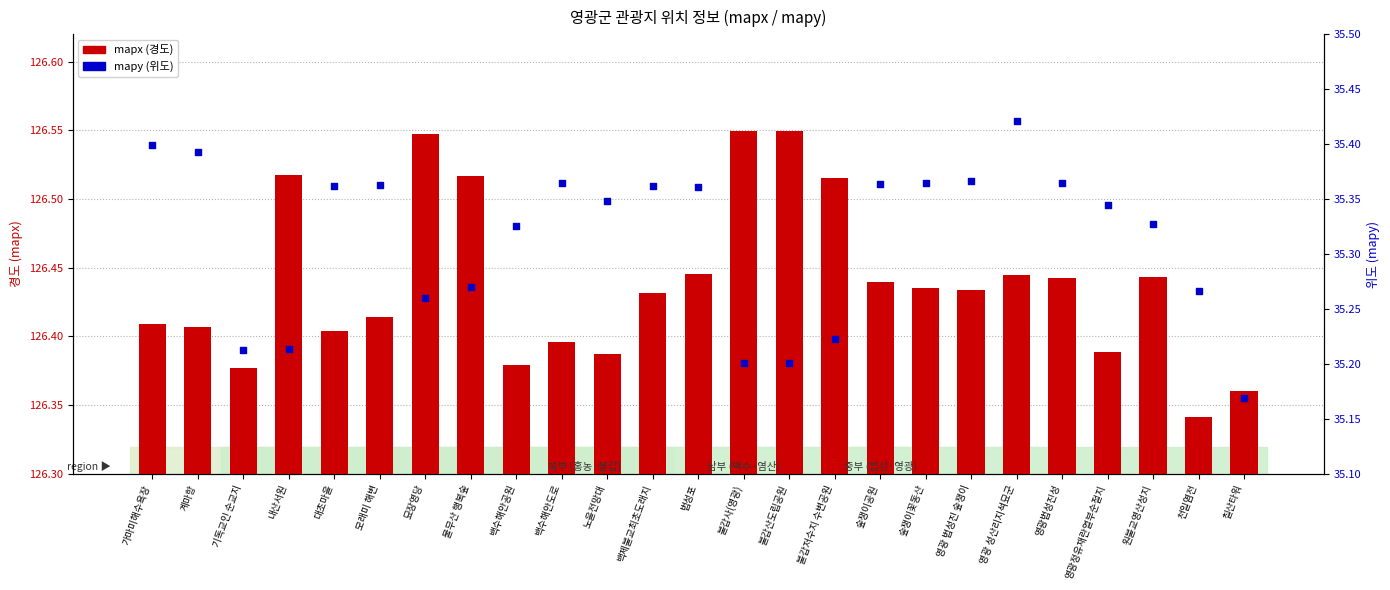

Which series reaches the maximum Y coordinate?

mapx (경도)